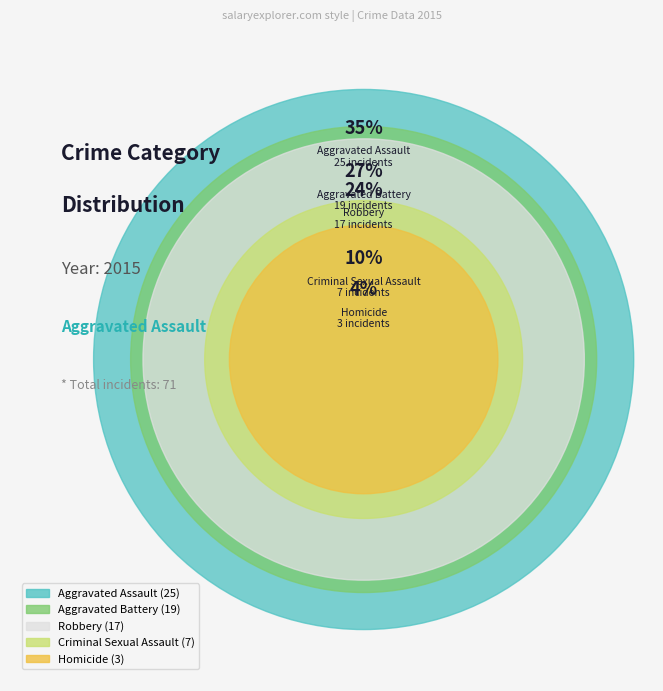

Is the sum of Robbery and Criminal Sexual Assault greater than half?

No